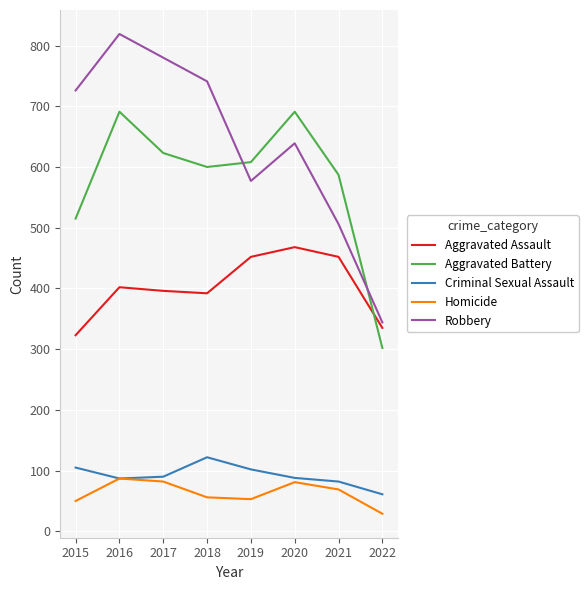

What is the highest value of the Robbery series?

819